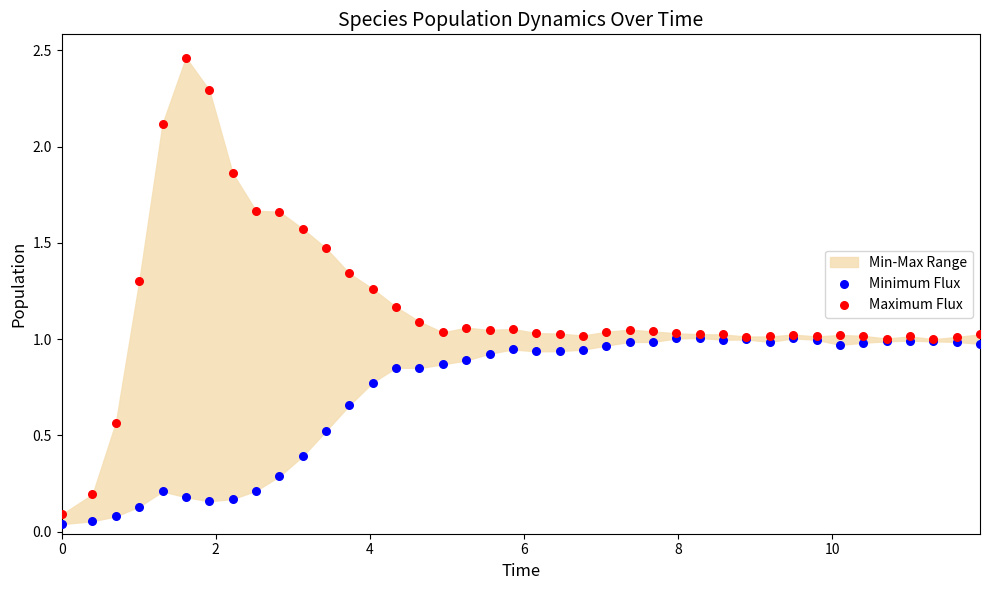

Which series reaches the maximum Y coordinate?

Maximum Flux